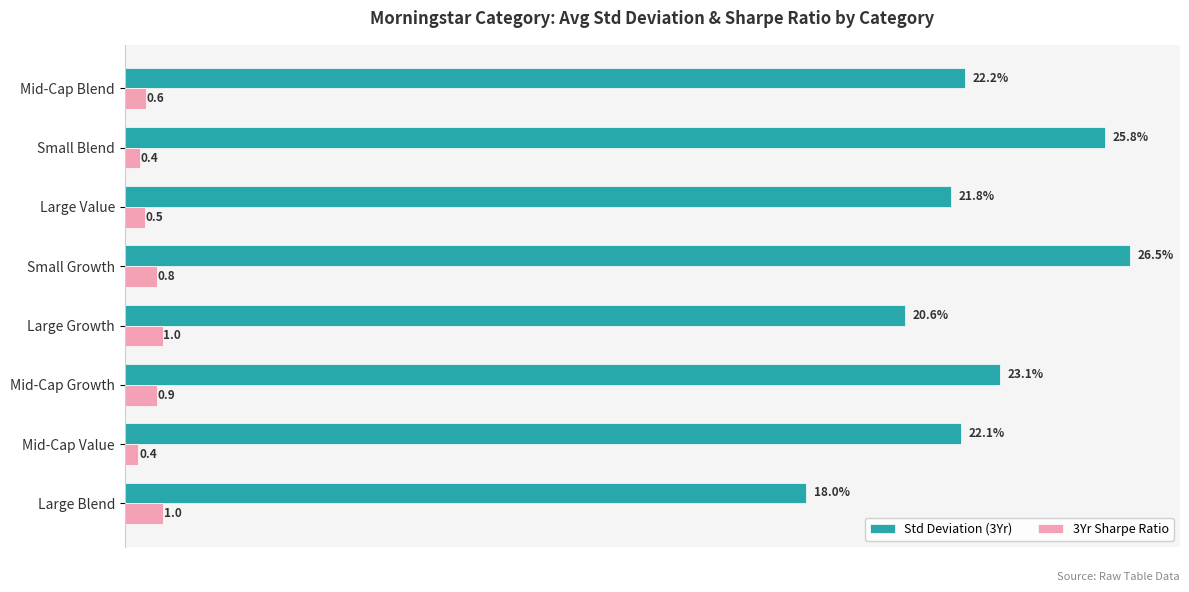

At which label does Std Deviation (3Yr) reach its minimum?

Large Blend